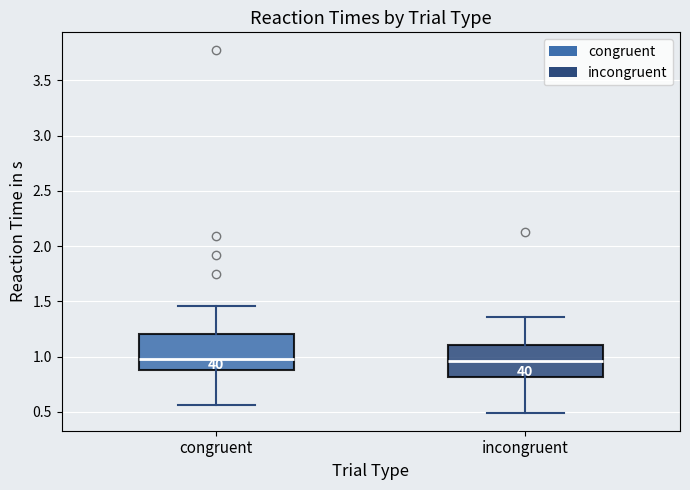

Where does the median line of the box for congruent sit on the y-axis? The values are not printed on the chart, so give them approximately, as read against the axis.

1.00